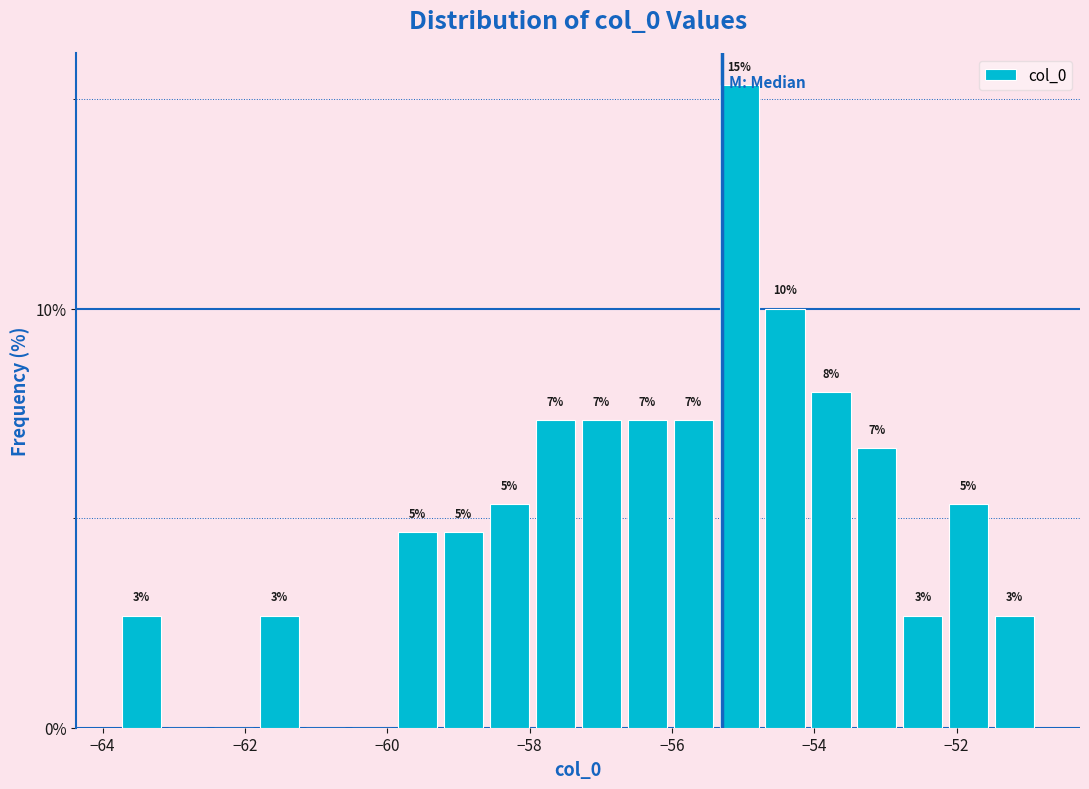

Read against the x-axis, roughly where is the centre of the tallest bar?

-55.0